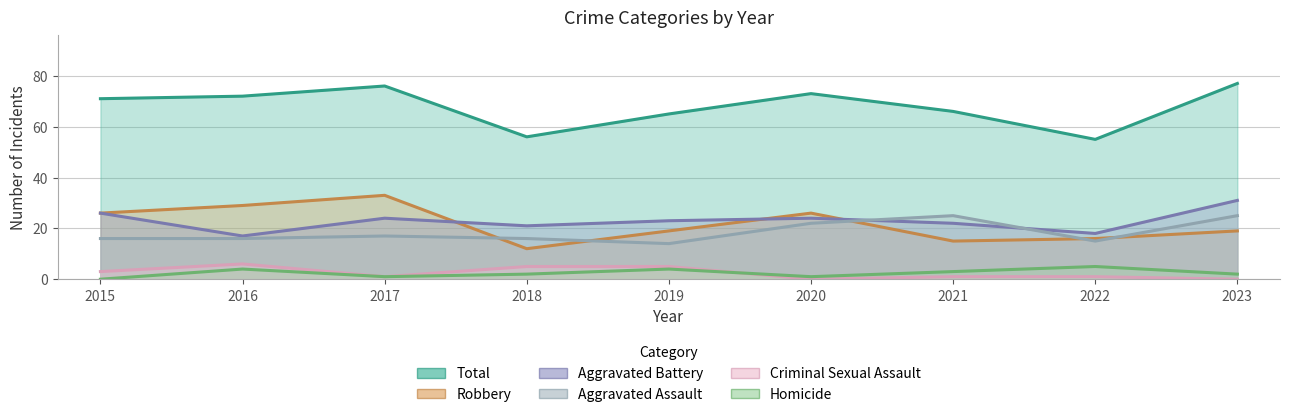

What is the average value of the Aggravated Battery series?

23